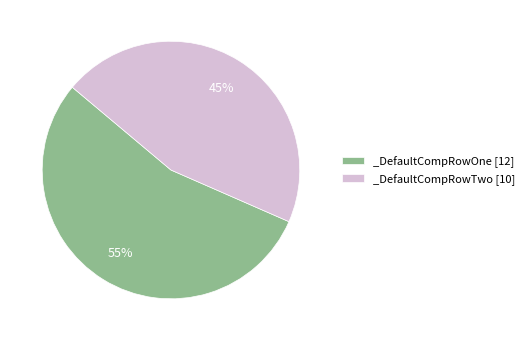

Is the sum of _DefaultCompRowTwo and _DefaultCompRowOne greater than half?

Yes